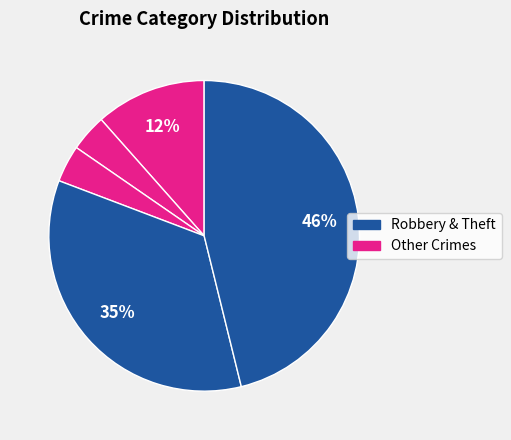

How many segments does this pie chart have?

5